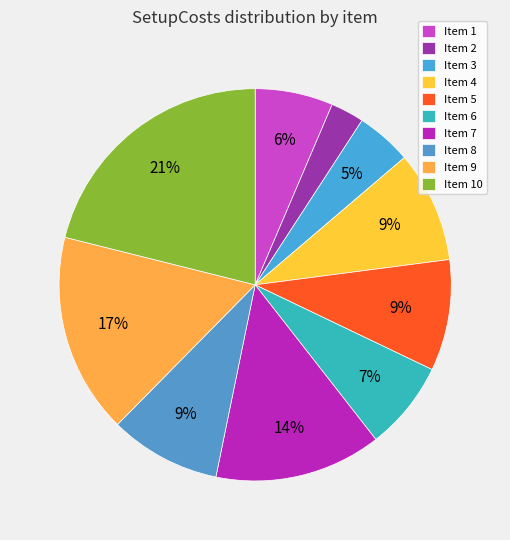

To the nearest percent, what is the difference between the largest and smallest slice percentages?

18%